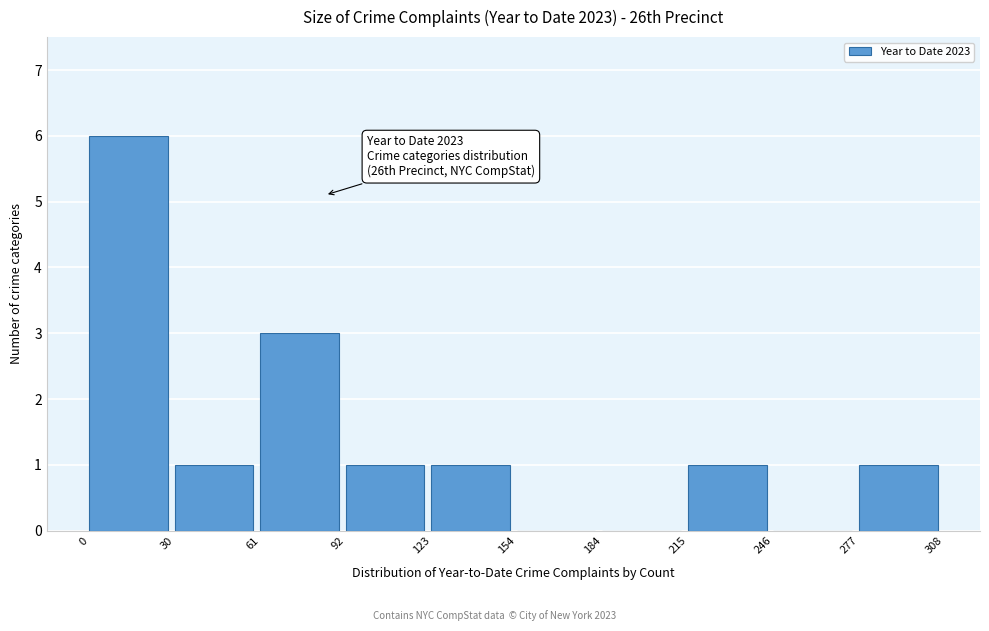

Over which range of the x-axis is the bar tallest?

0 to 30